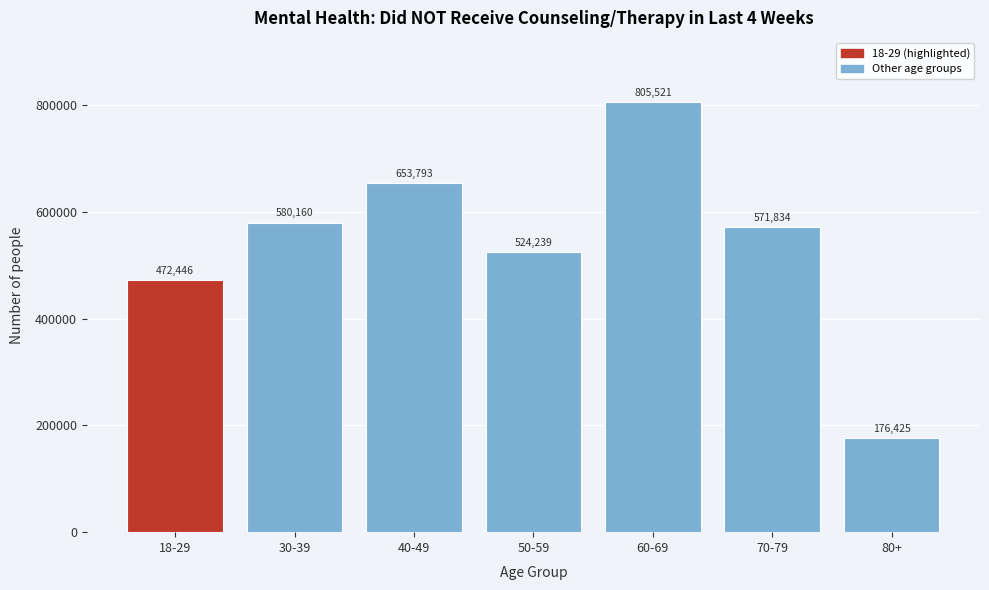

Reading left to right, extract all data points from this chart.

18-29=472446	30-39=580160	40-49=653793	50-59=524239	60-69=805521	70-79=571834	80+=176425